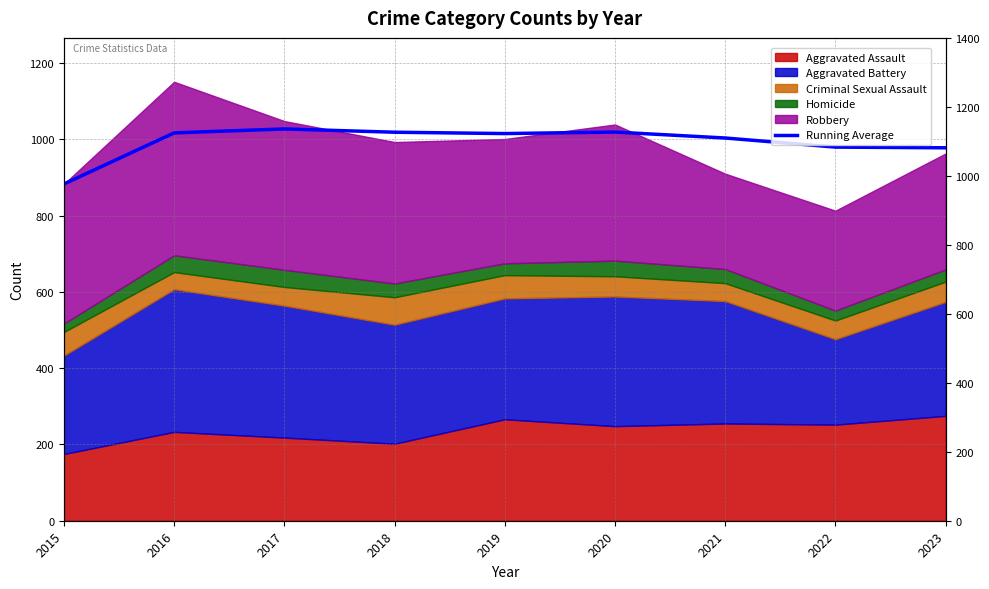

True or false: the data shows 1778.7 at 2018.

False